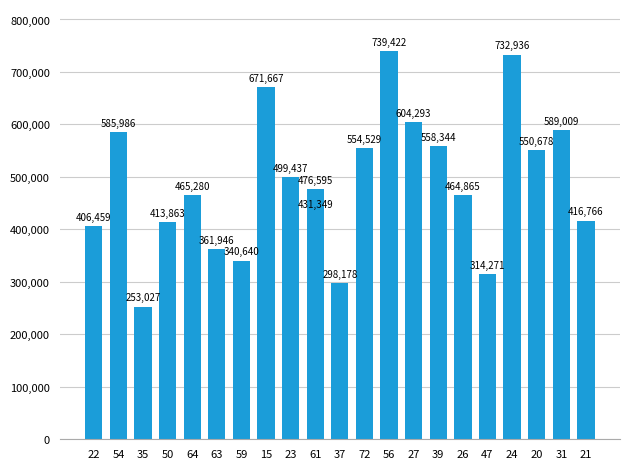

True or false: the data shows 611521 at 63.

False